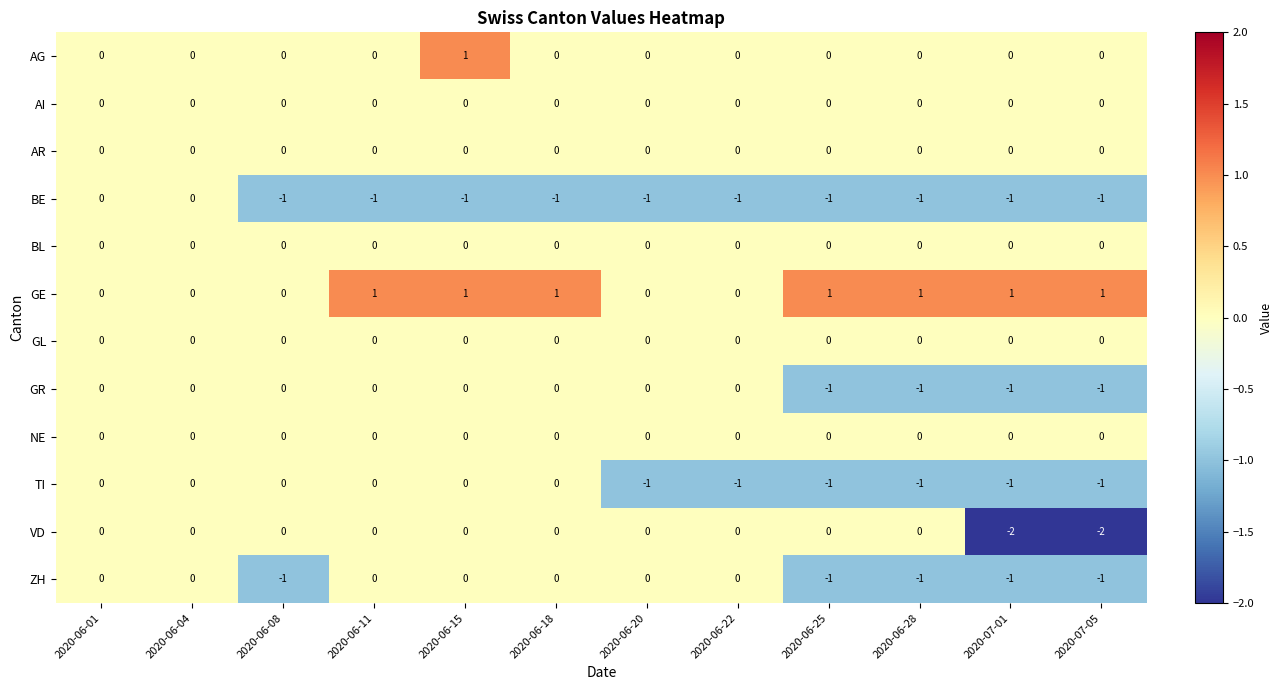

Which series has the largest total across all categories?

GE